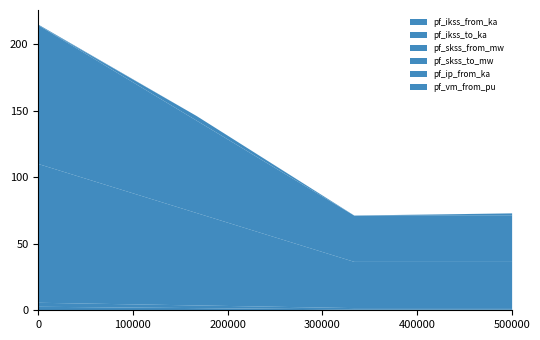

What is the difference between the second highest and second lowest values in the pf_skss_from_mw series?

36.8